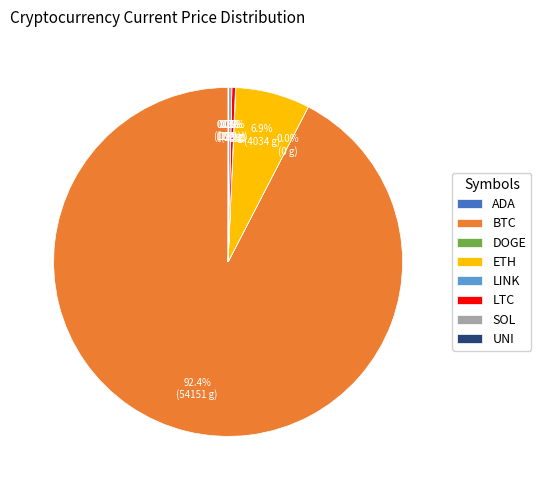

How much of the chart is everything except SOL?

99.7%